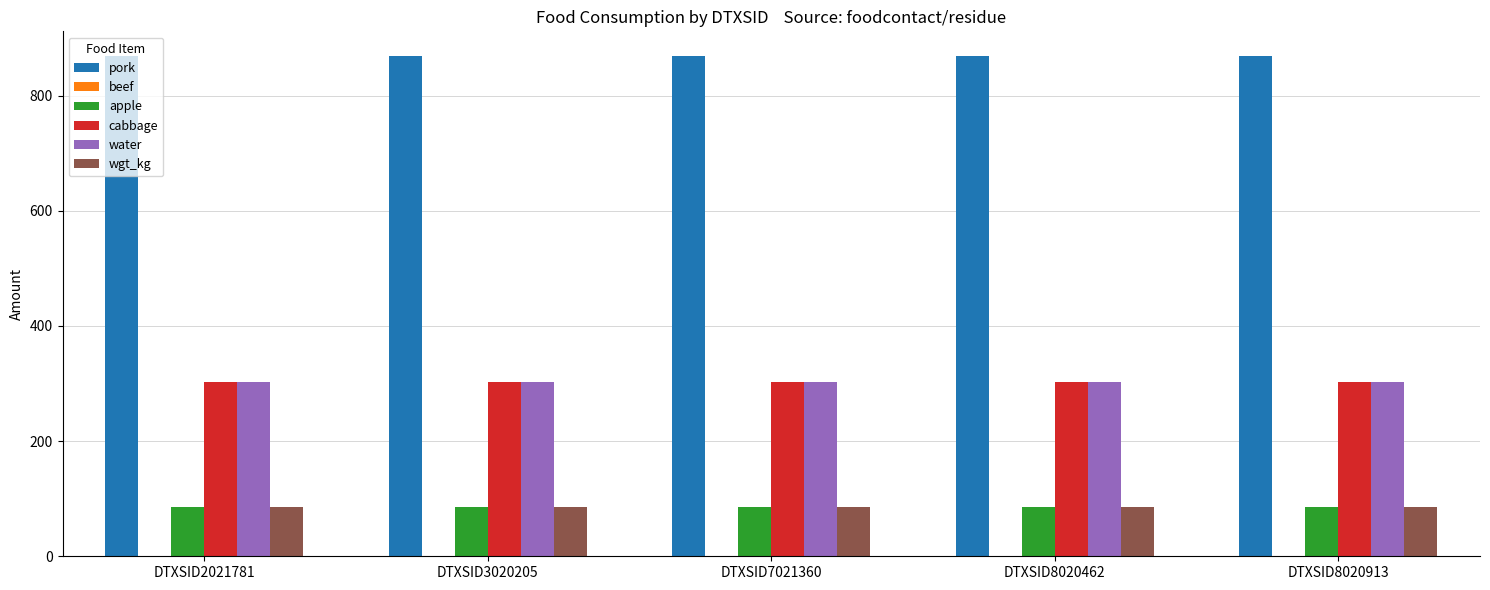

Which series has the largest total across all categories?

pork